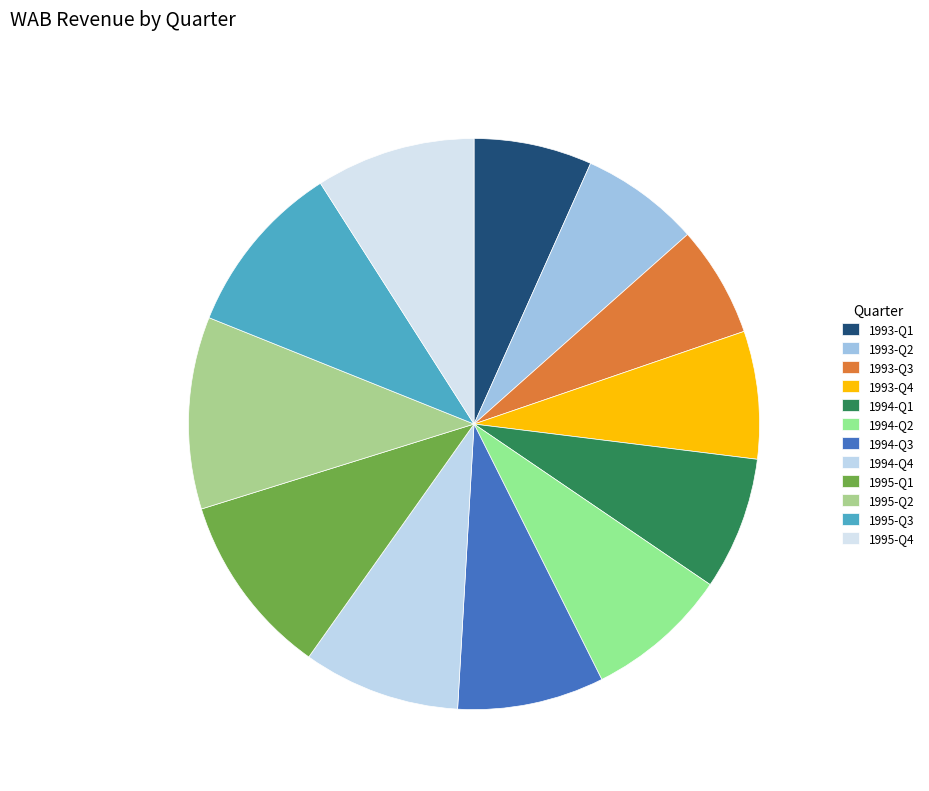

Is there any slice that represents more than half of the pie?

No